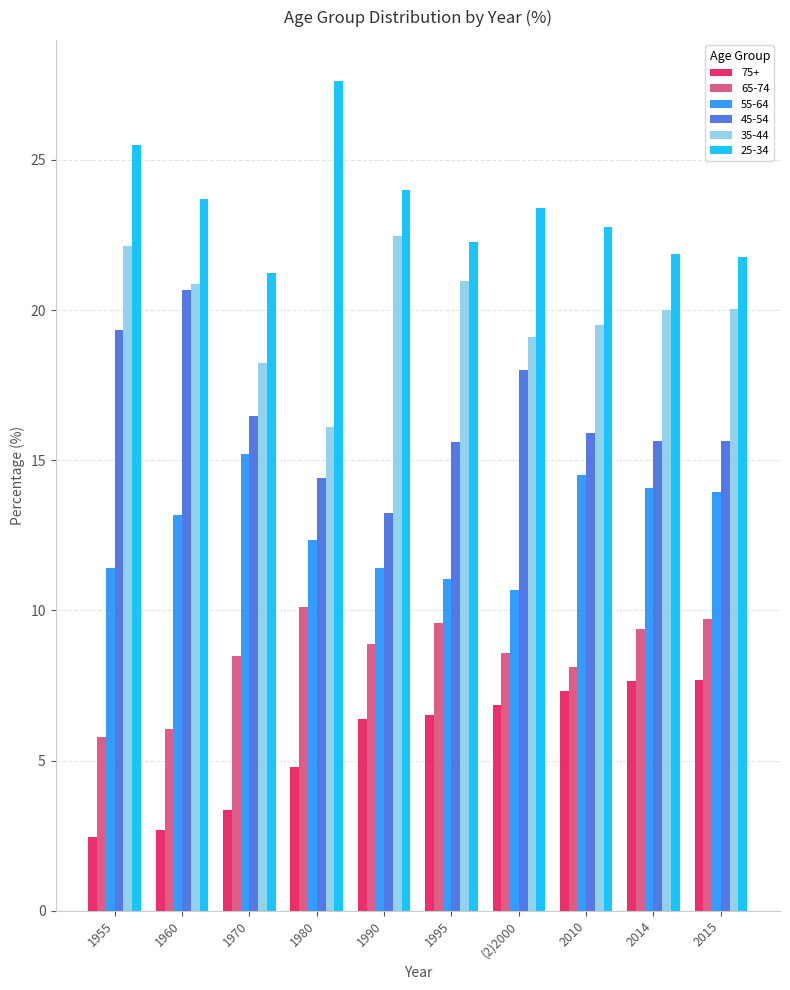

How many groups of bars are there?

10